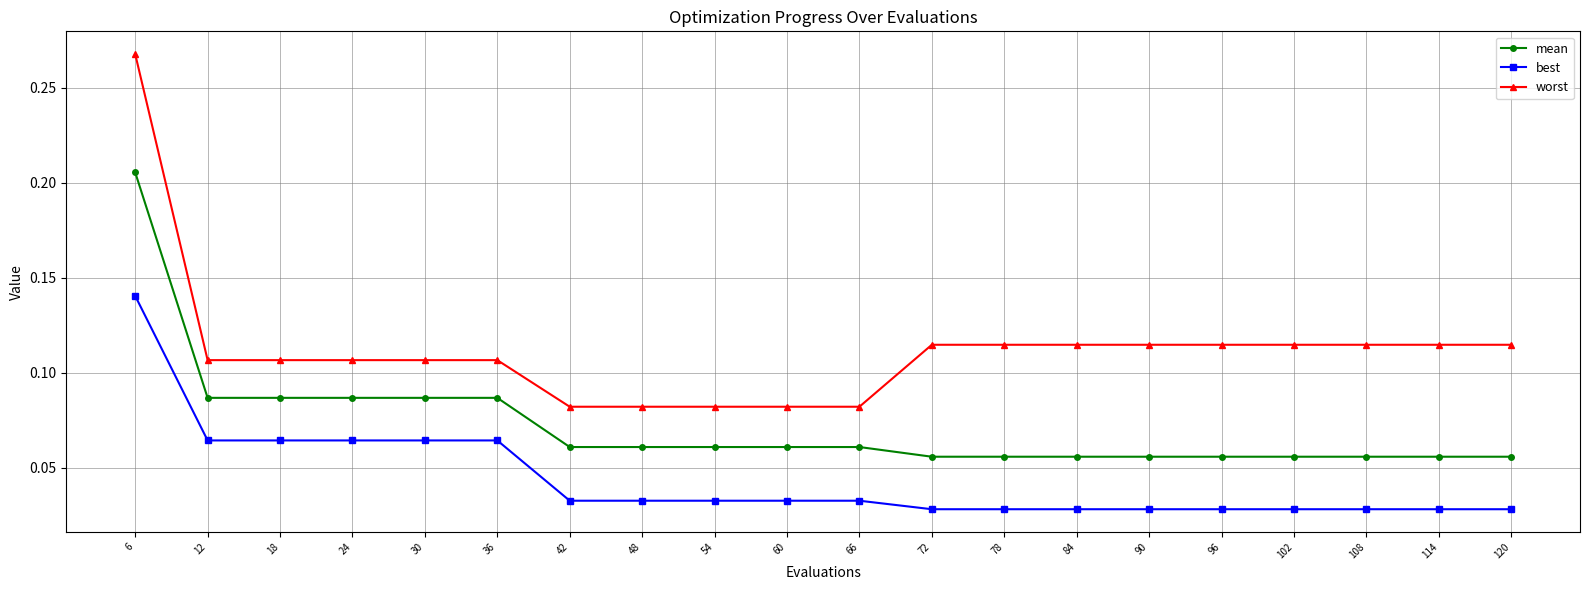

What is the sum of the worst values at 6 and 90?

0.4